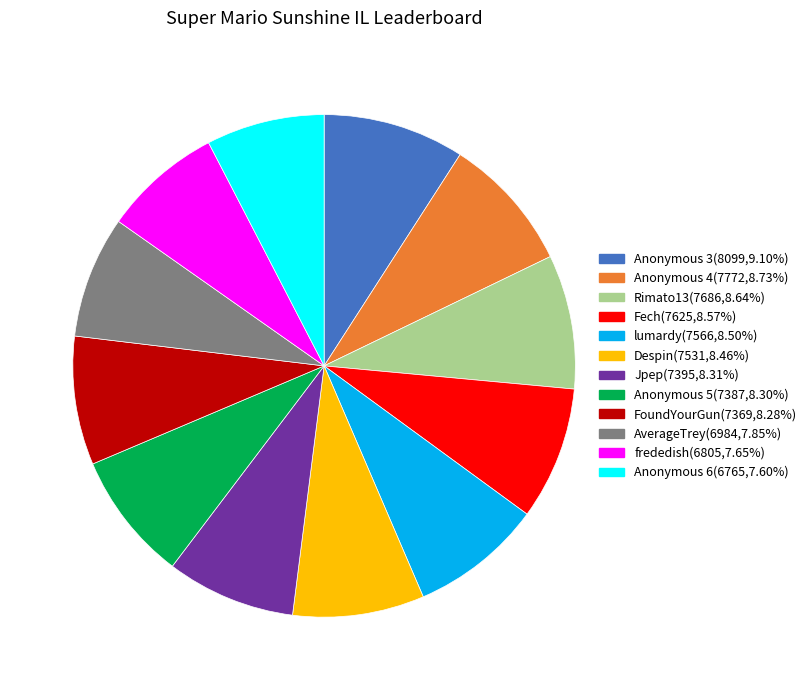

Do Anonymous 5 and AverageTrey together represent more than half of the pie?

No